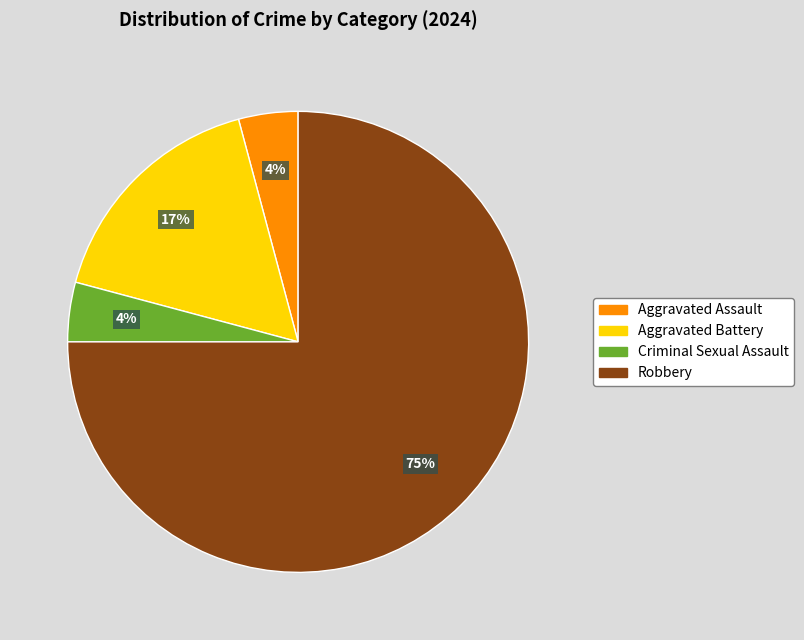

The Criminal Sexual Assault slice represents 4% of the pie. True or false?

True